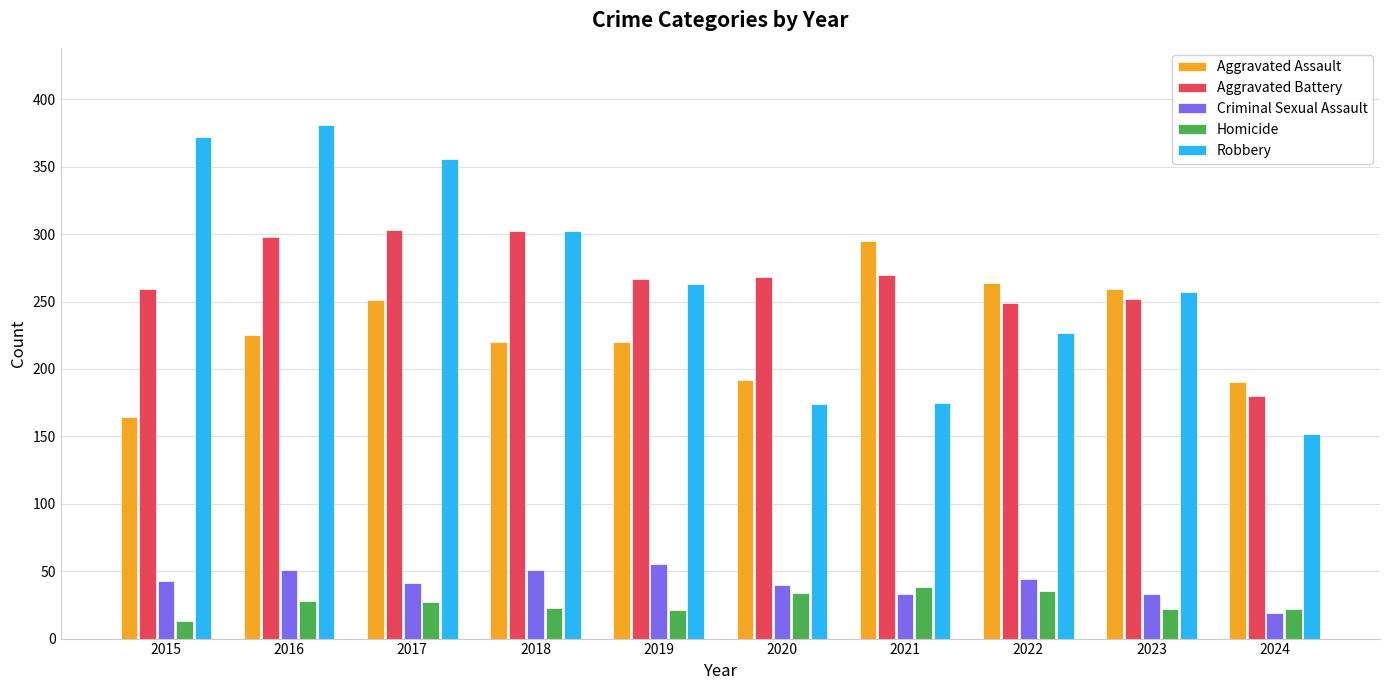

Rank the series by their maximum value, from lowest to highest.

Homicide, Criminal Sexual Assault, Aggravated Assault, Aggravated Battery, Robbery